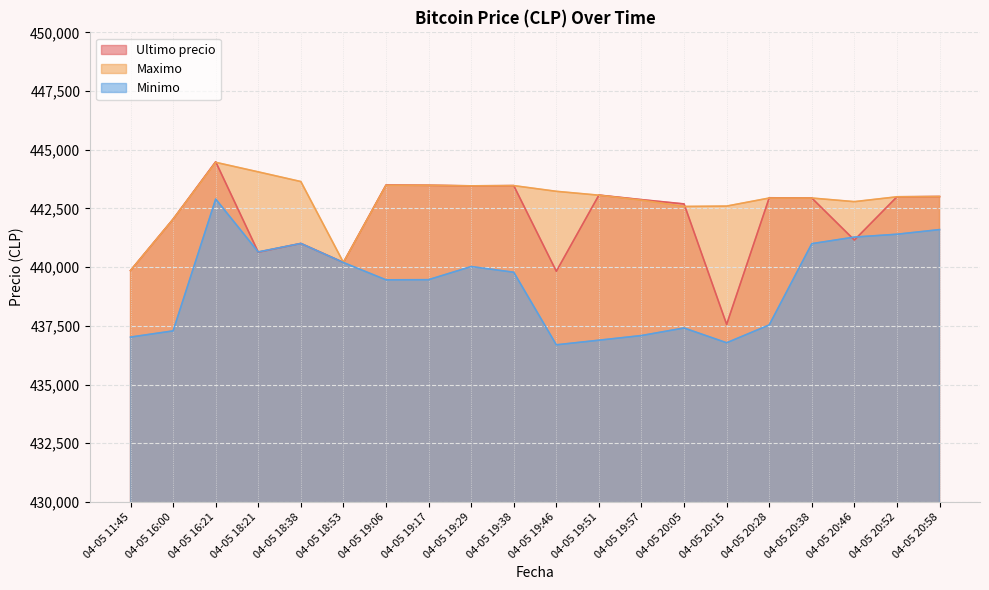

Read the Ultimo precio value at 04-05 11:45, to the nearest 50.

439850